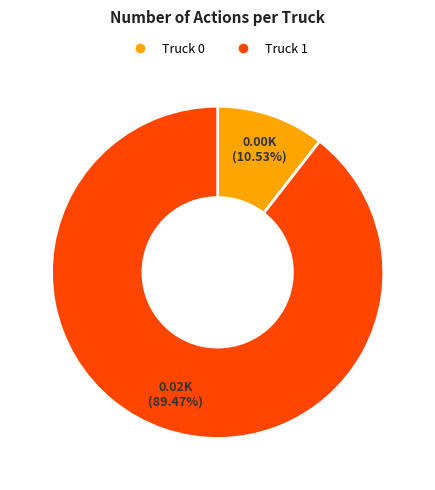

To the nearest percent, what portion does Truck 0 represent?

11%